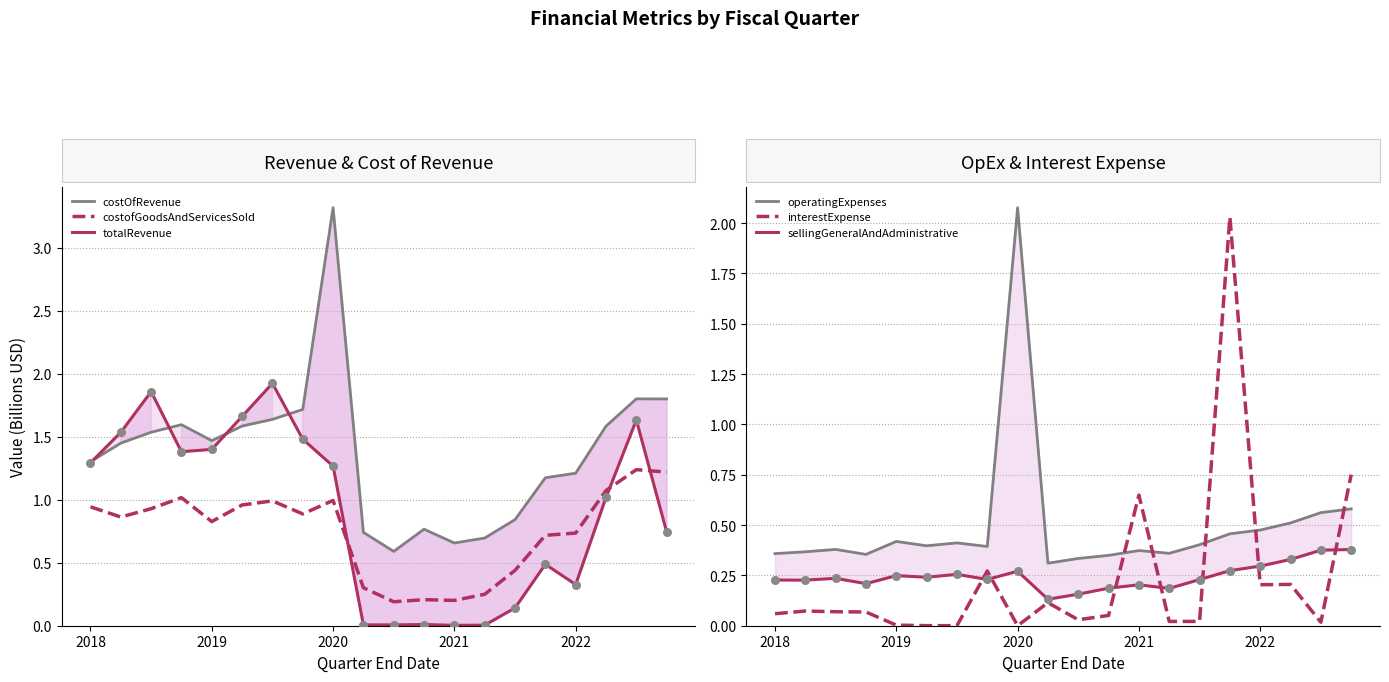

Is it true that costofGoodsAndServicesSold equals 1.3 at 2022?

False